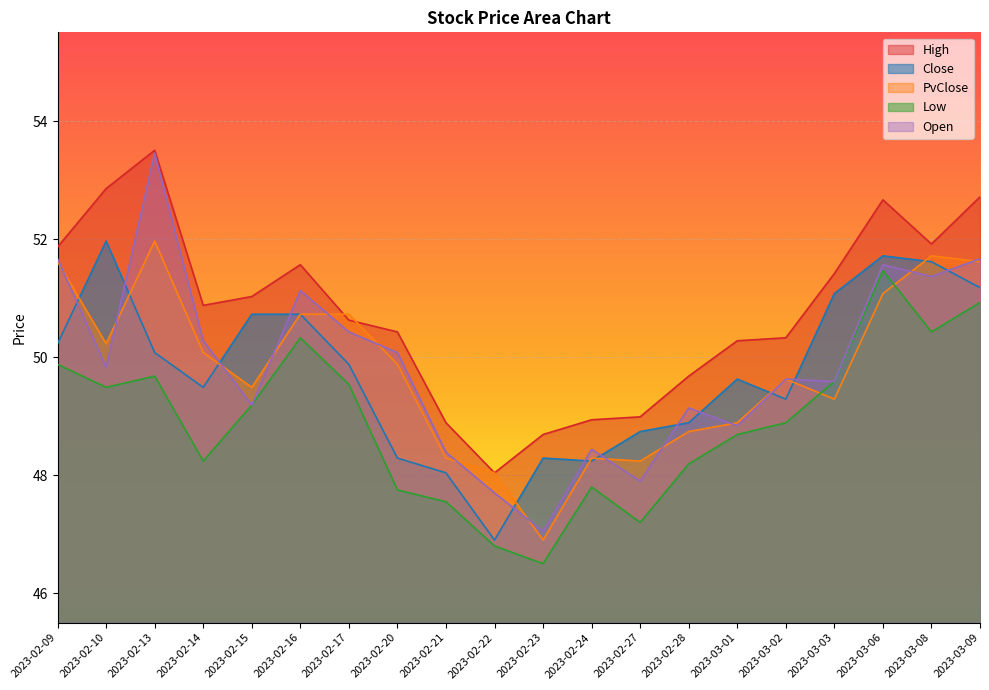

What is the label of the 4th point from the right?

2023-03-03